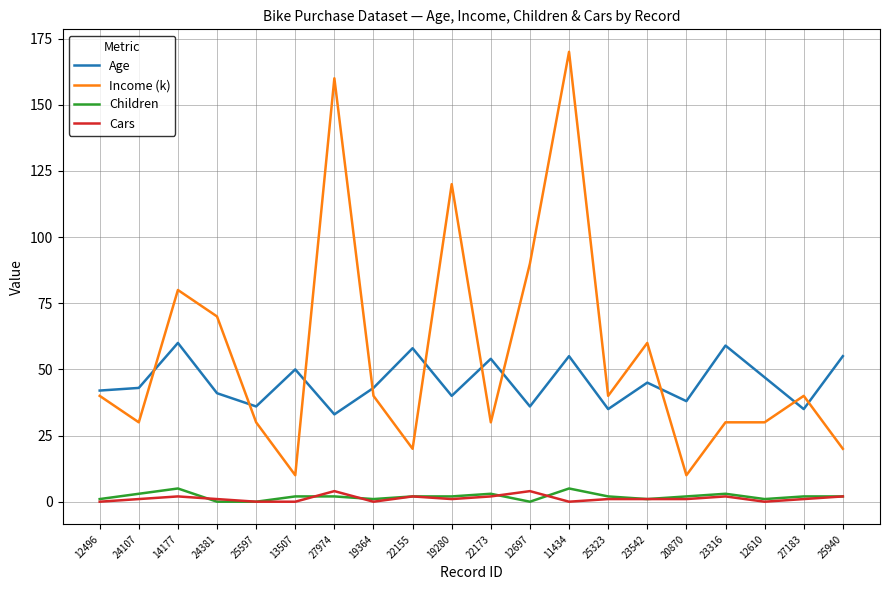

Which series has the largest range (max minus min)?

Income (k)